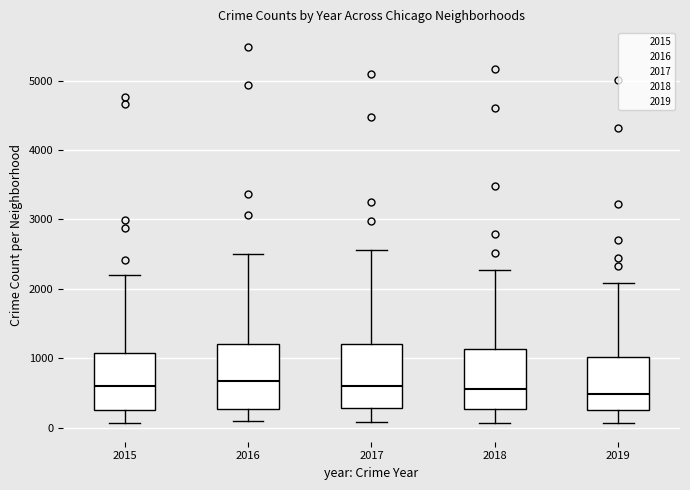

Where does the upper whisker of the box at x = 2016 end on the y-axis? The values are not printed on the chart, so give them approximately, as read against the axis.

2500